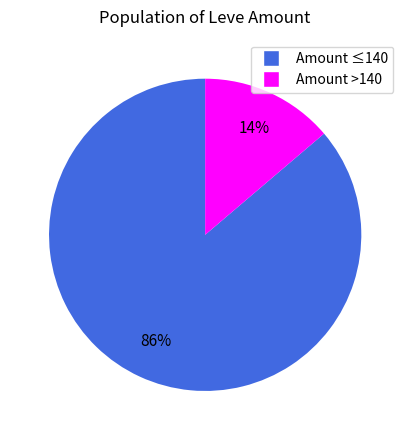

Is it true that Amount >140 is 14% of the pie?

True